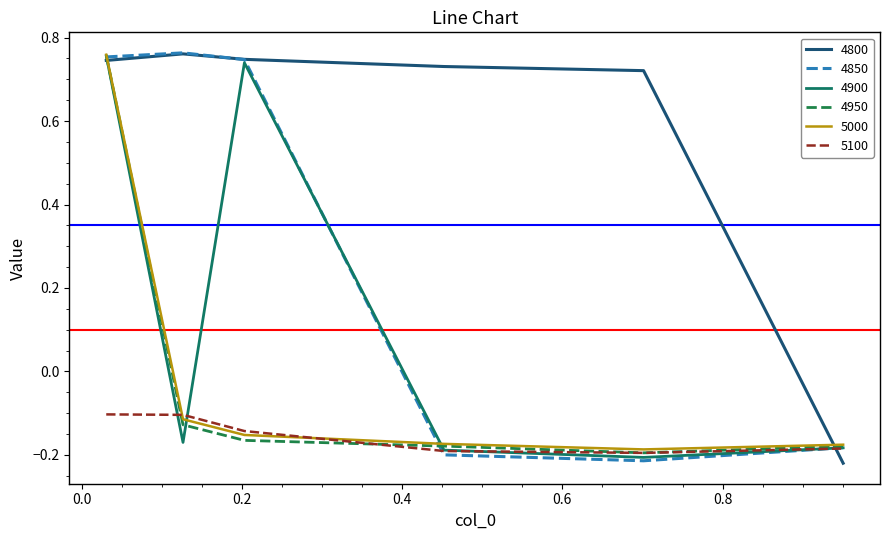

At how many categories does at least one series exceed 0?

5